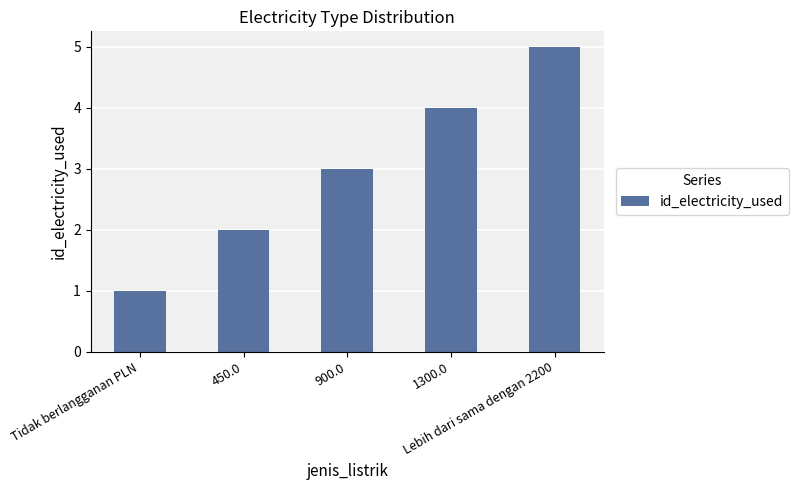

Rank the categories by value from highest to lowest.

Lebih dari sama dengan 2200, 1300.0, 900.0, 450.0, Tidak berlangganan PLN